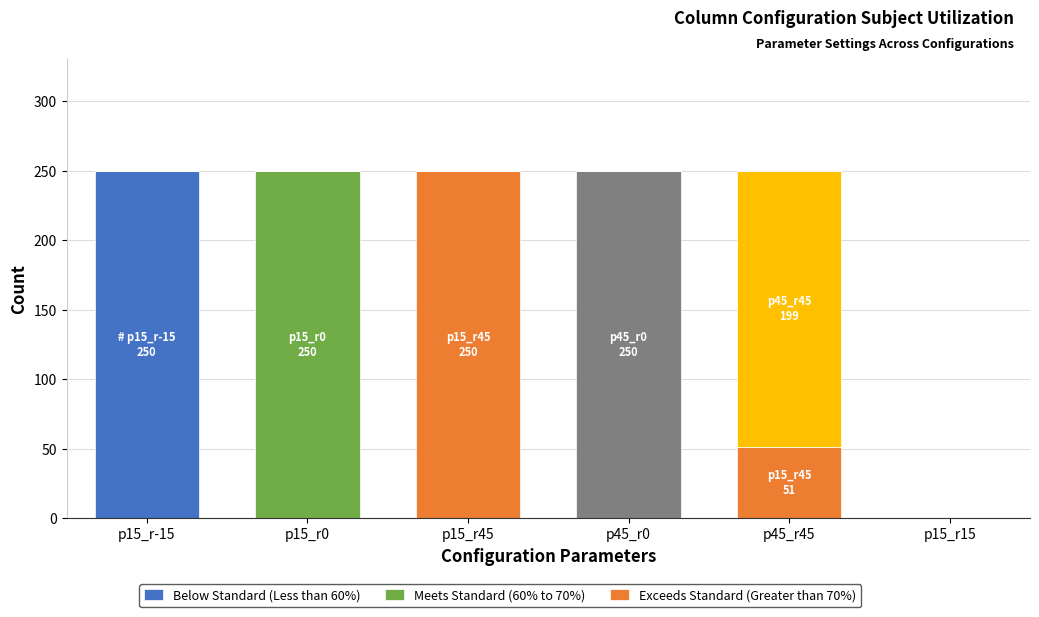

Does the chart contain stacked bars?

Yes